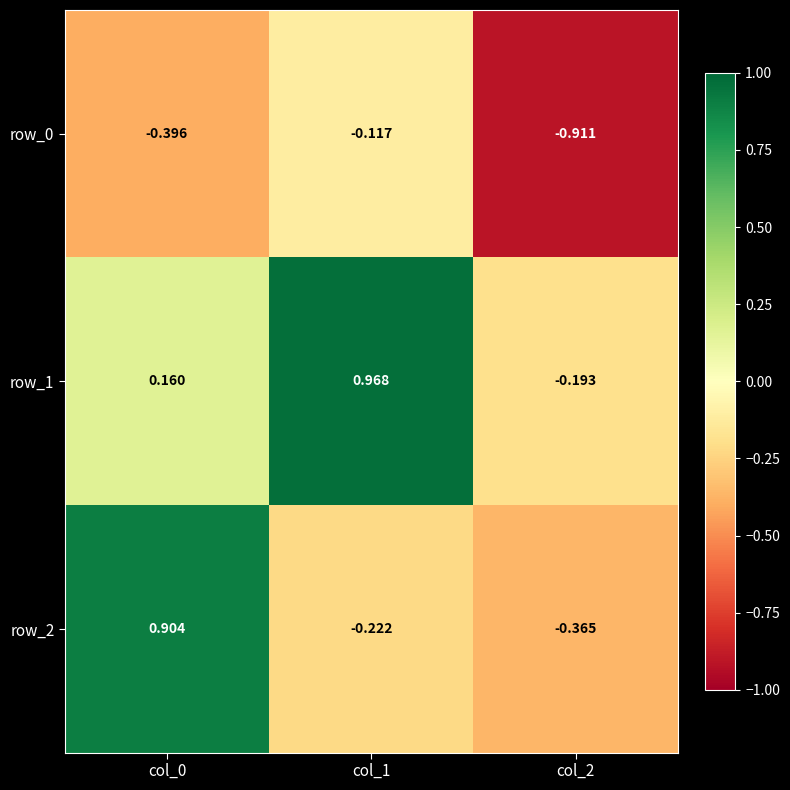

List the series in order of their peak value, lowest first.

row_0, row_2, row_1